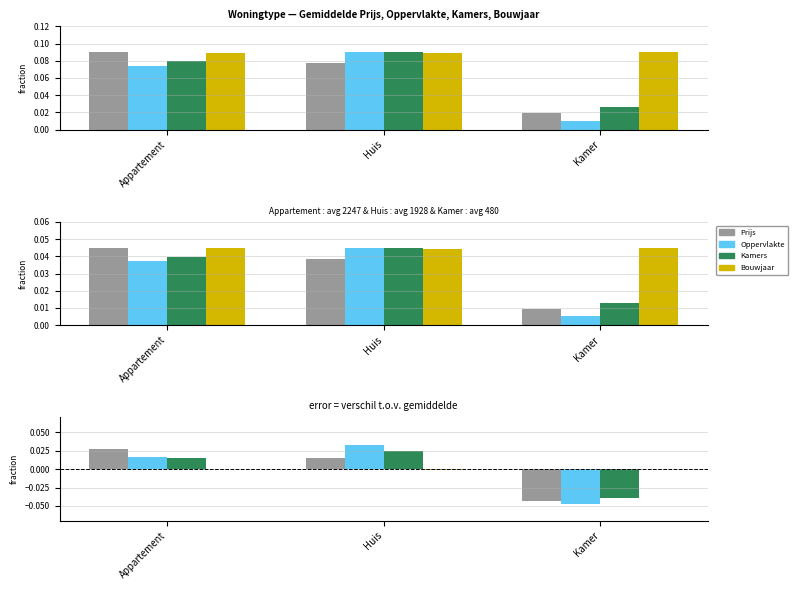

What are all the series names shown in the legend?

Prijs, Oppervlakte, Kamers, Bouwjaar